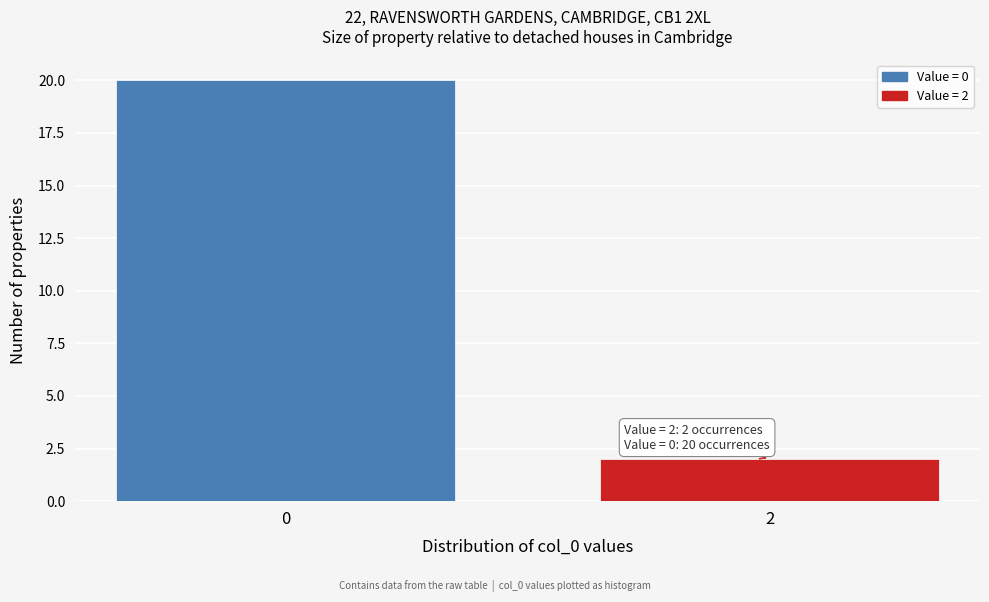

Reading left to right, extract all data points from this chart.

0=20	2=2